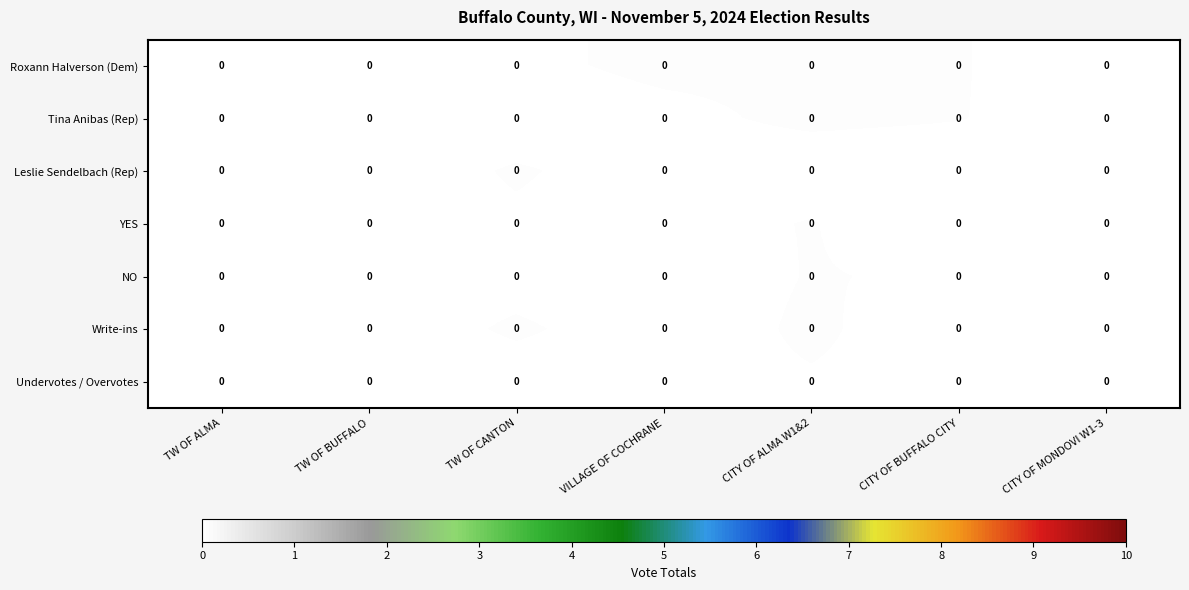

Count the row_4 values in the range 0 to 1.

7